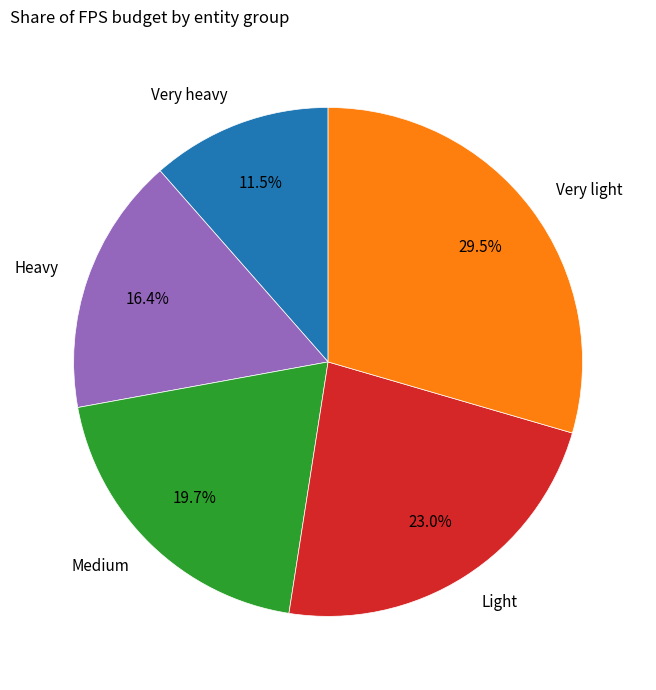

Is it true that Very light is 36% of the pie?

False